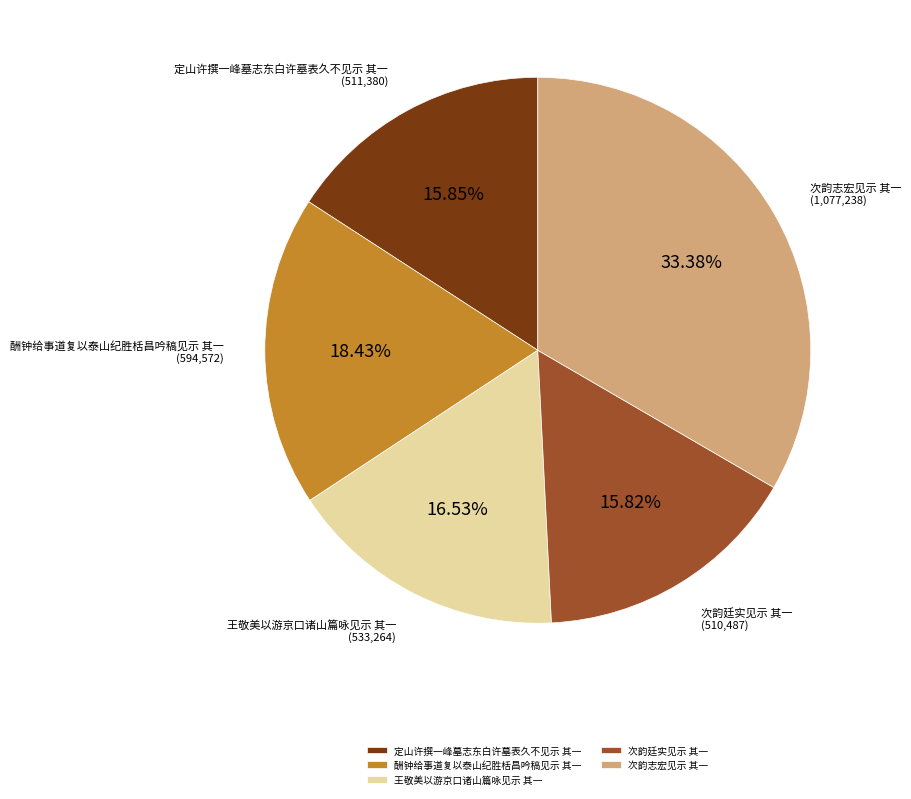

What is the ratio of the value at 王敬美以游京口诸山篇咏见示 其一 to the value at 定山许撰一峰墓志东白许墓表久不见示 其一?

1.0